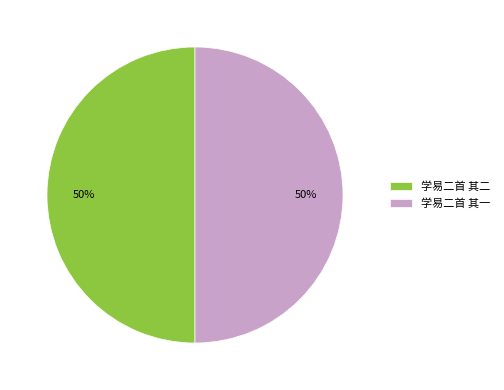

Combined, do 学易二首 其二 and 学易二首 其一 account for over 50%?

Yes